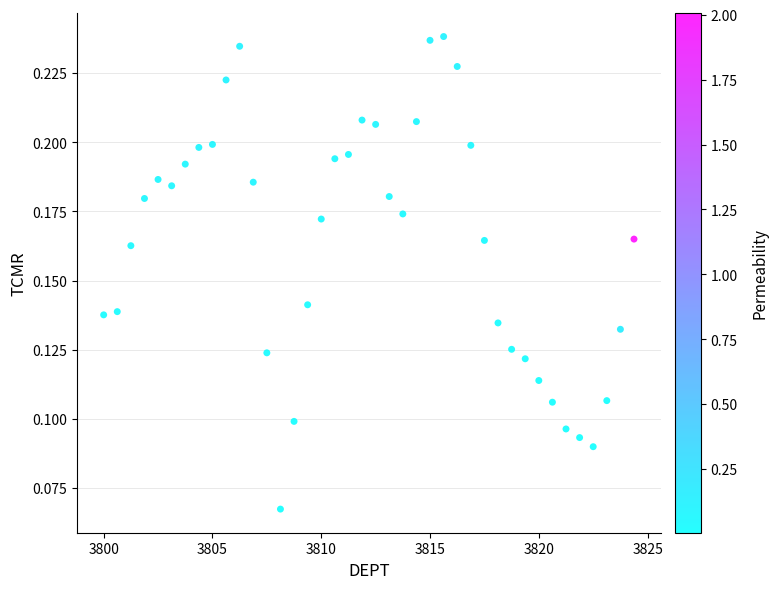

What is the range of X values (max minus min)?

24.4